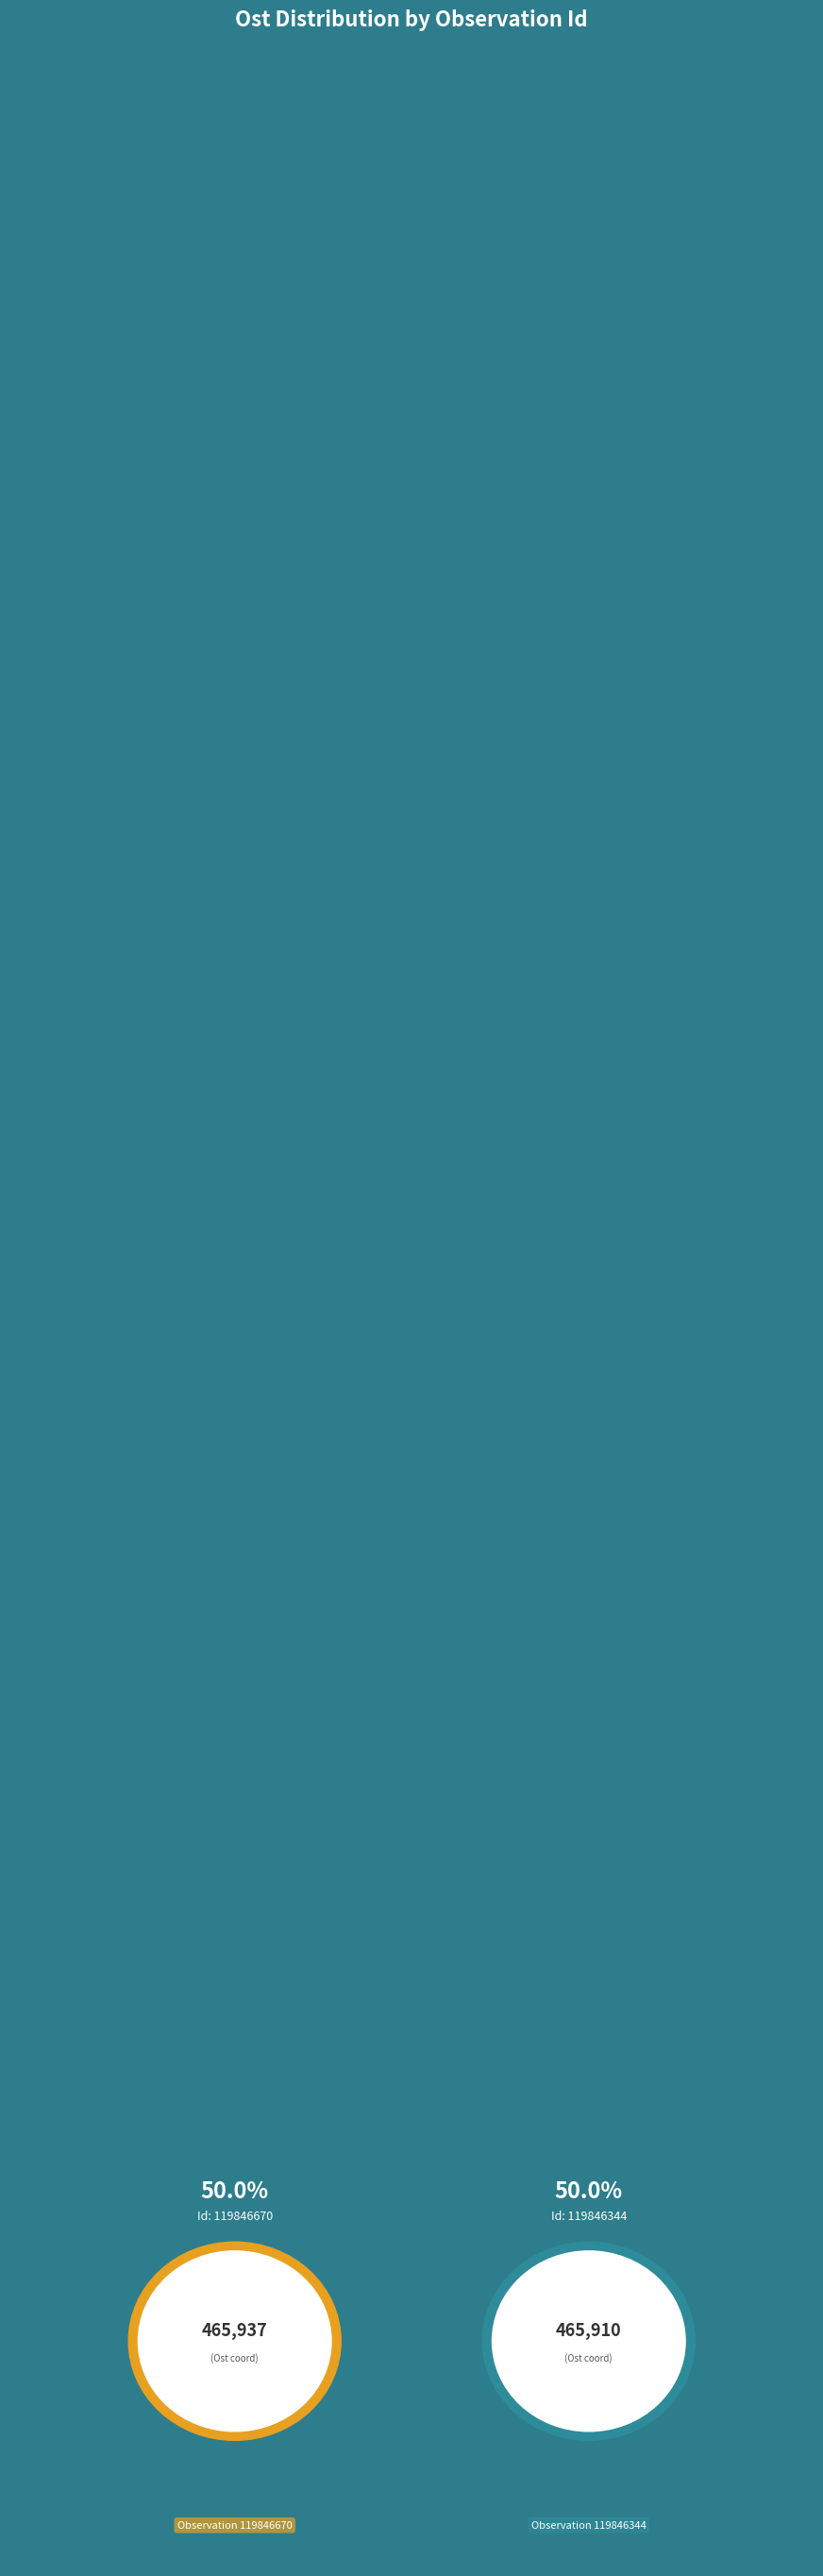

To the nearest percent, what percentage of the pie is 119846344?

50%